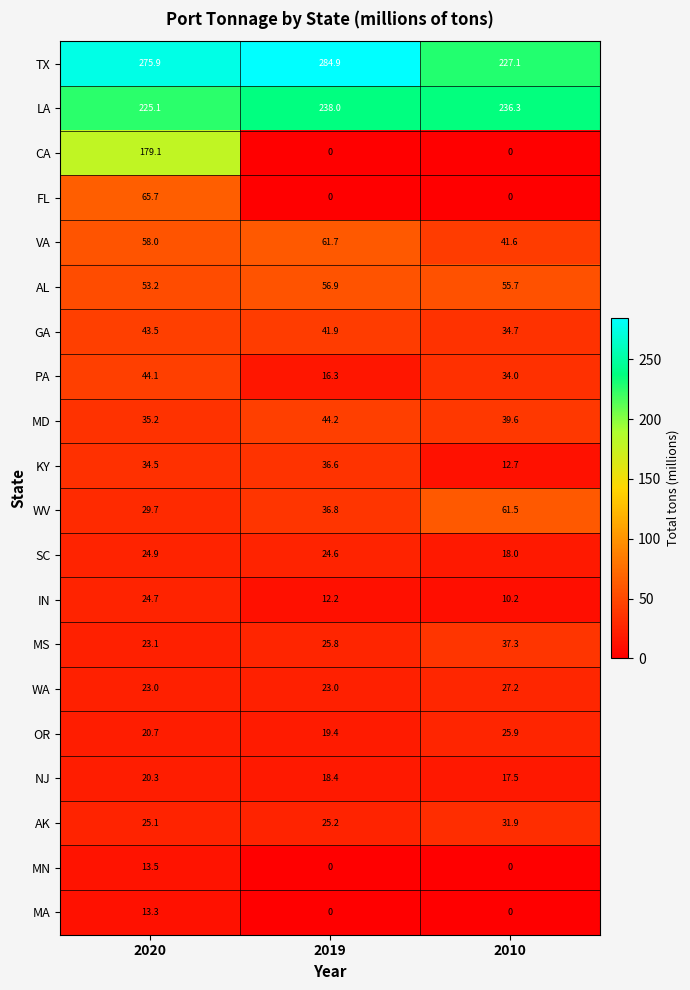

At which label is AK closest to 28?

2019